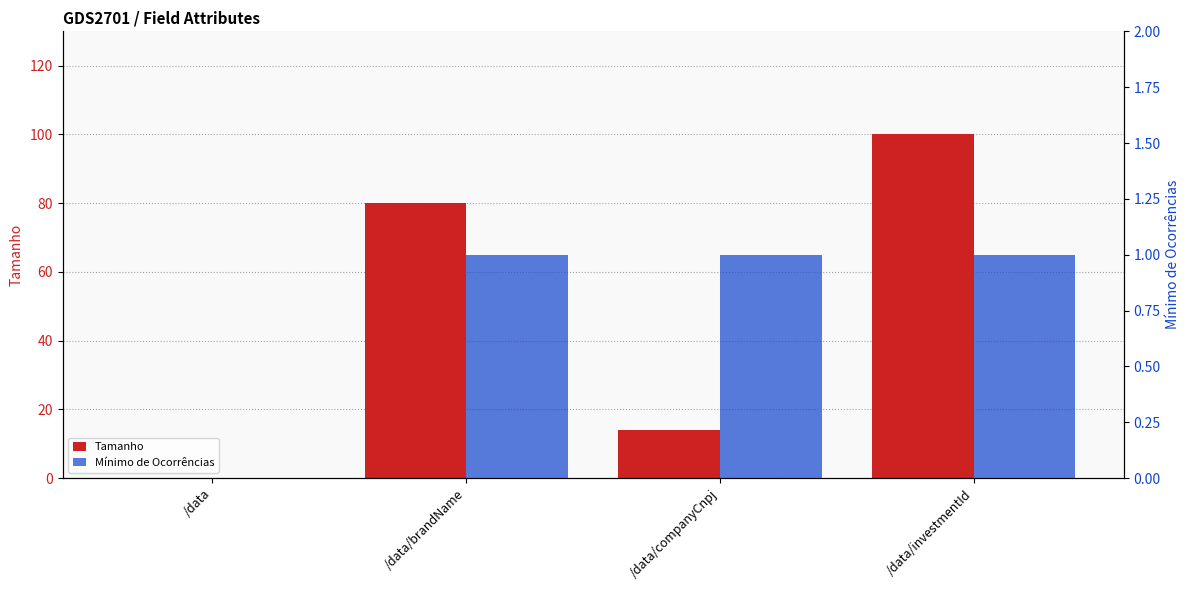

Reading left to right, list all the values displayed in this chart.

Tamanho: 0	80	14	100
Mínimo de Ocorrências: 0	1	1	1